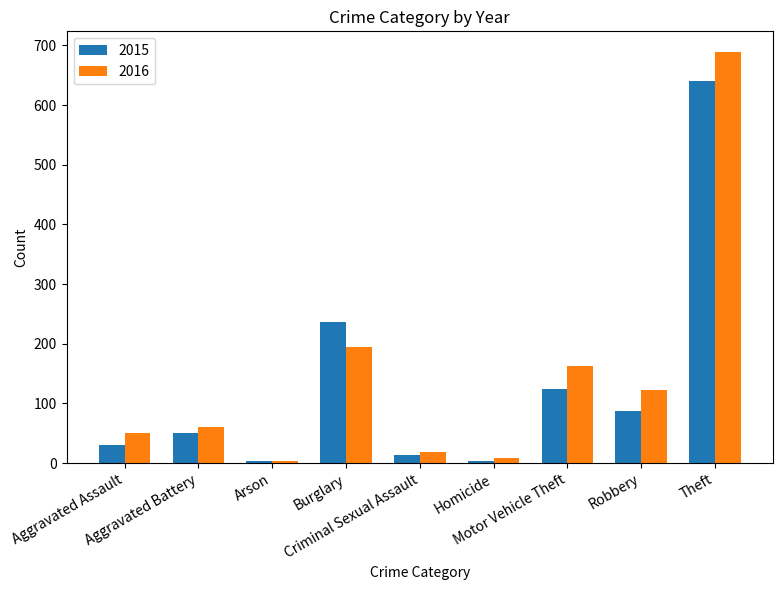

What is the greatest value displayed?

689